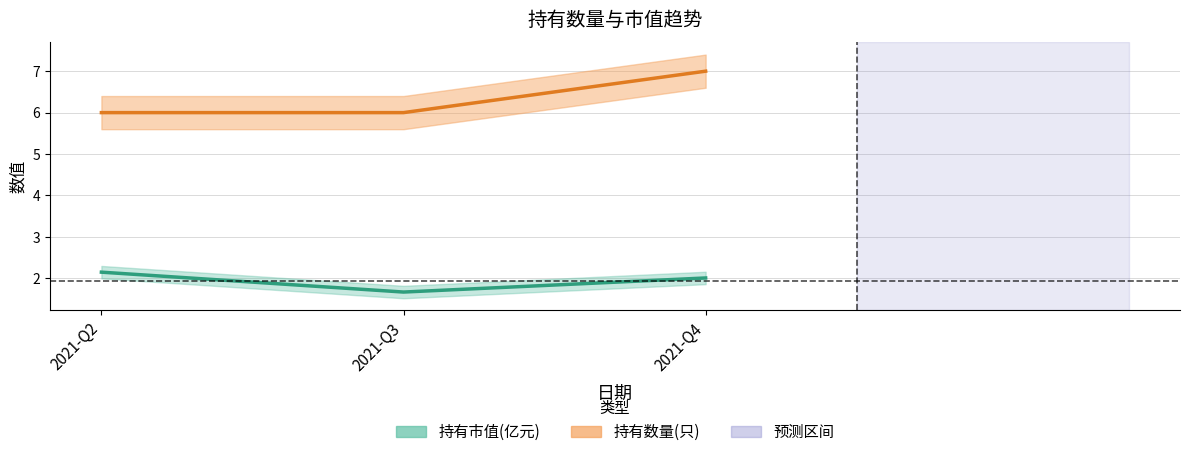

Is the value of 持有数量(只) at 2021-Q2 greater than the value of 持有市值(亿元) at 2021-Q3?

Yes